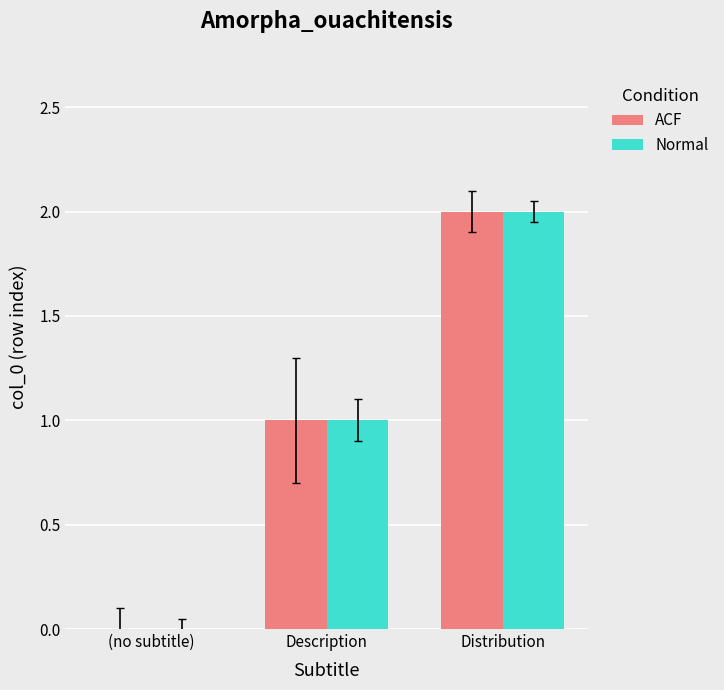

What is the total value across all series at Distribution?

4